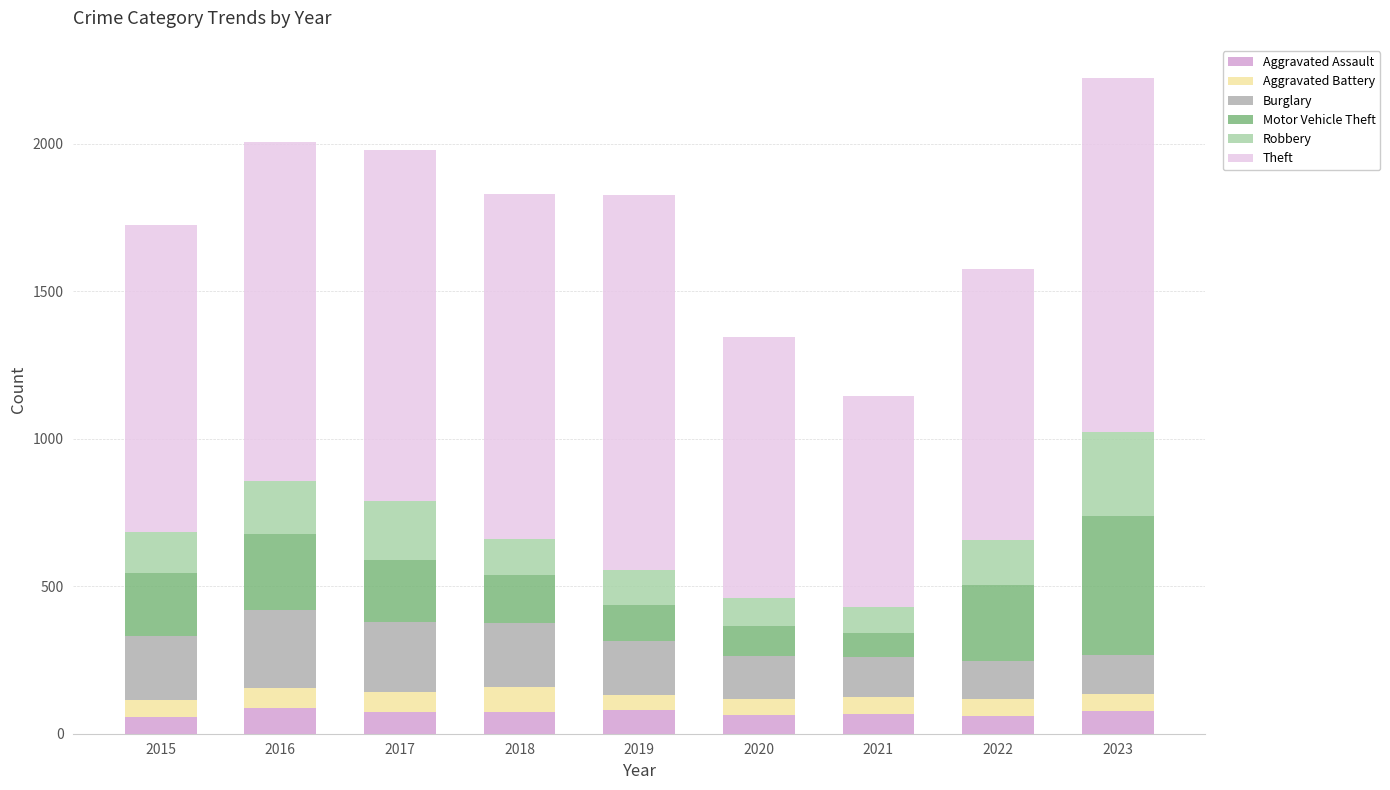

What is the difference between the second highest and second lowest values in the Robbery series?

105